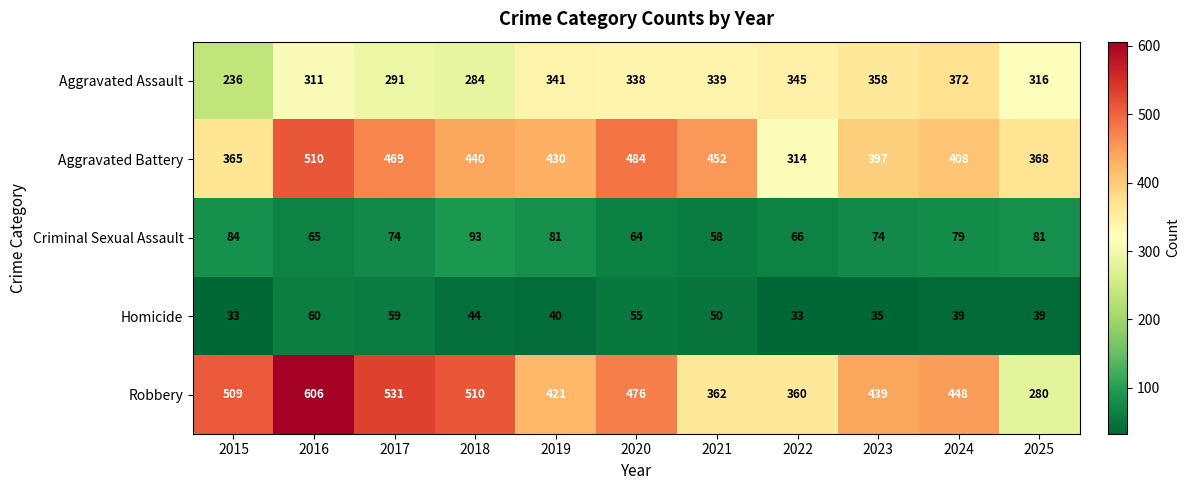

Which series has the widest spread of values?

Robbery